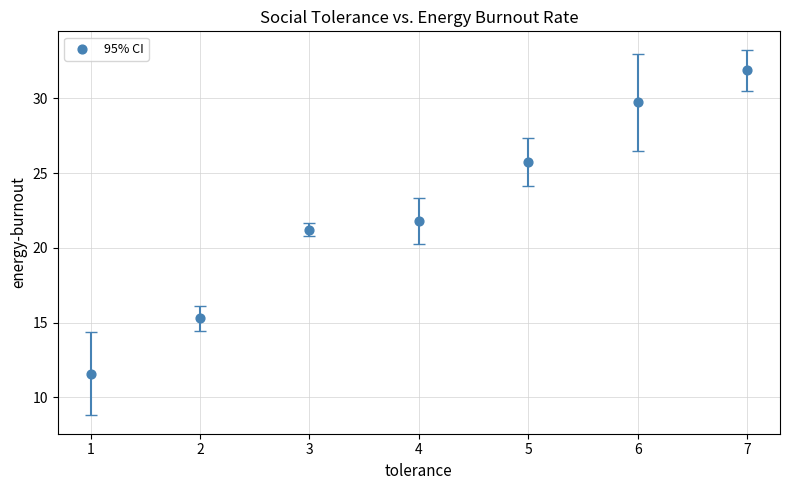

What is the average Y value?

22.5